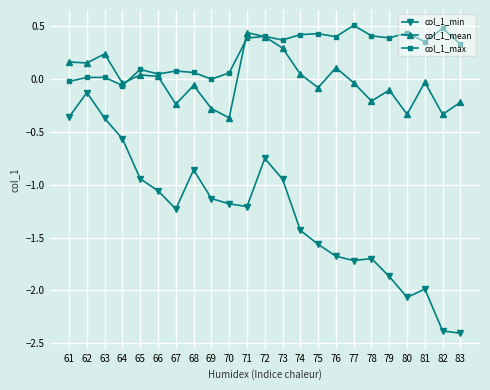

At which label does col_1_min first exceed -1?

61